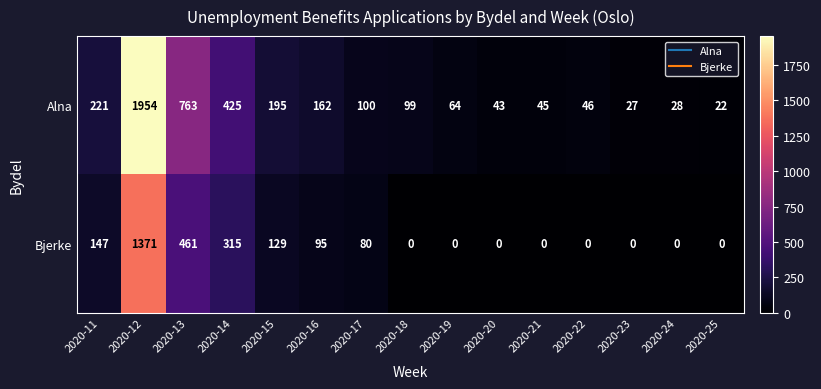

How many distinct data groups are displayed?

2